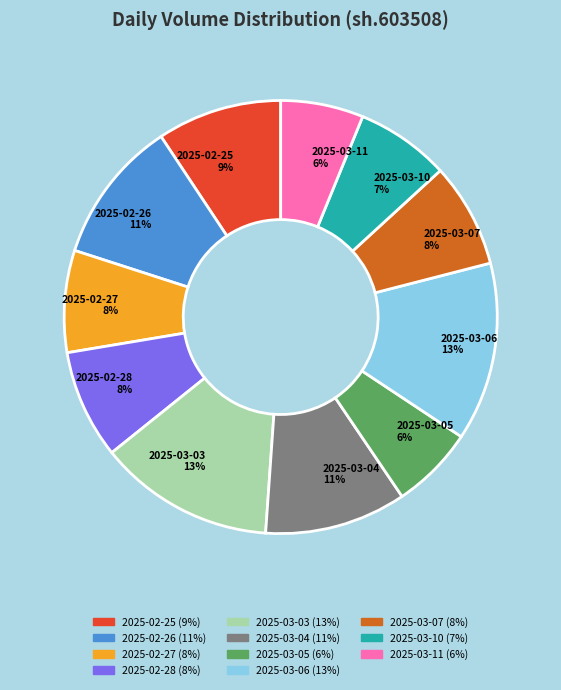

Between 2025-03-03 13% and 2025-03-07 8%, which is larger?

2025-03-03 13%